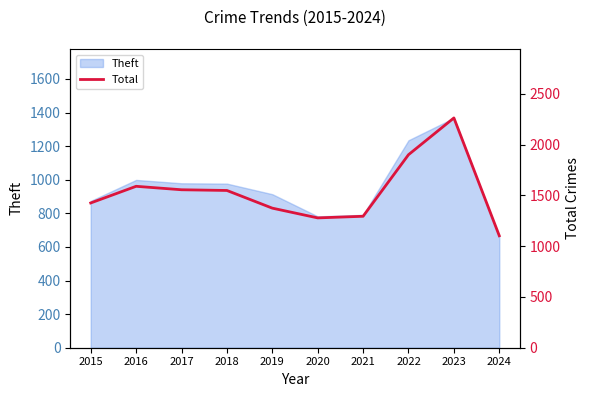

What is the maximum value for Theft?

1368